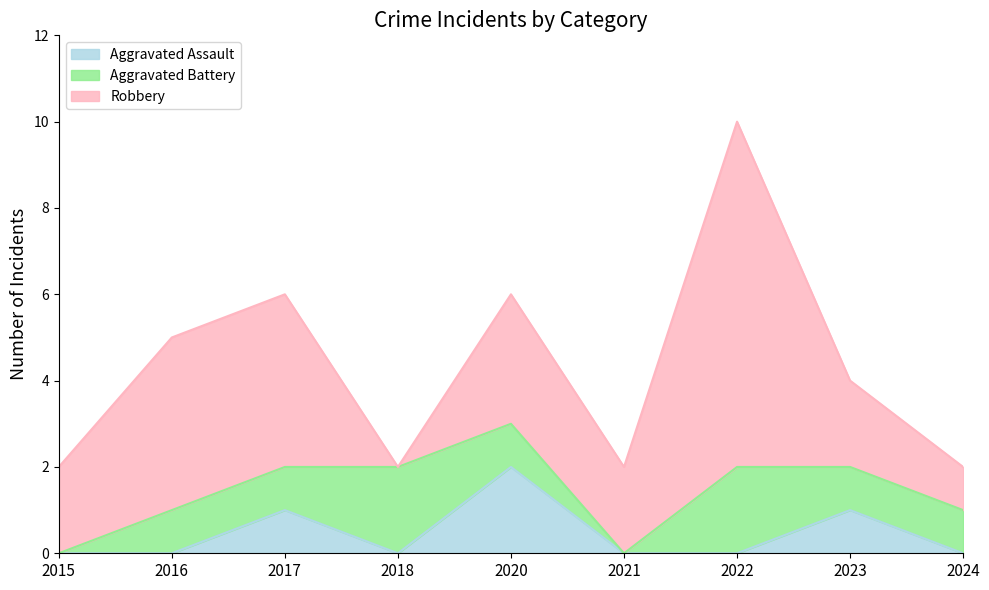

At which label is Robbery closest to 4?

2016